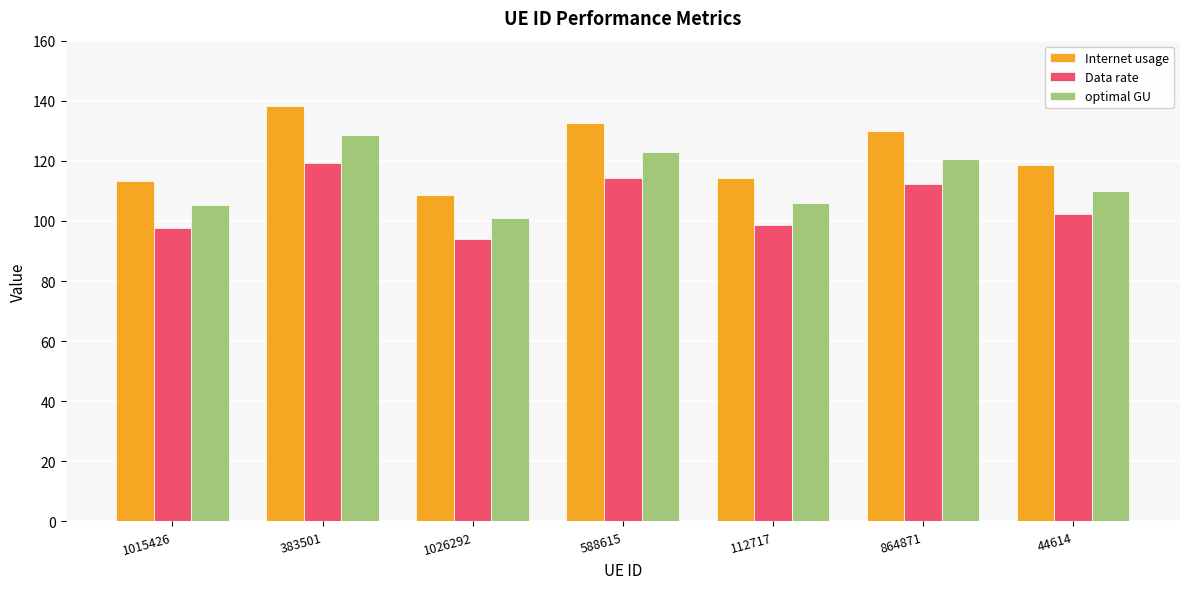

Which series has the largest total across all categories?

Internet usage